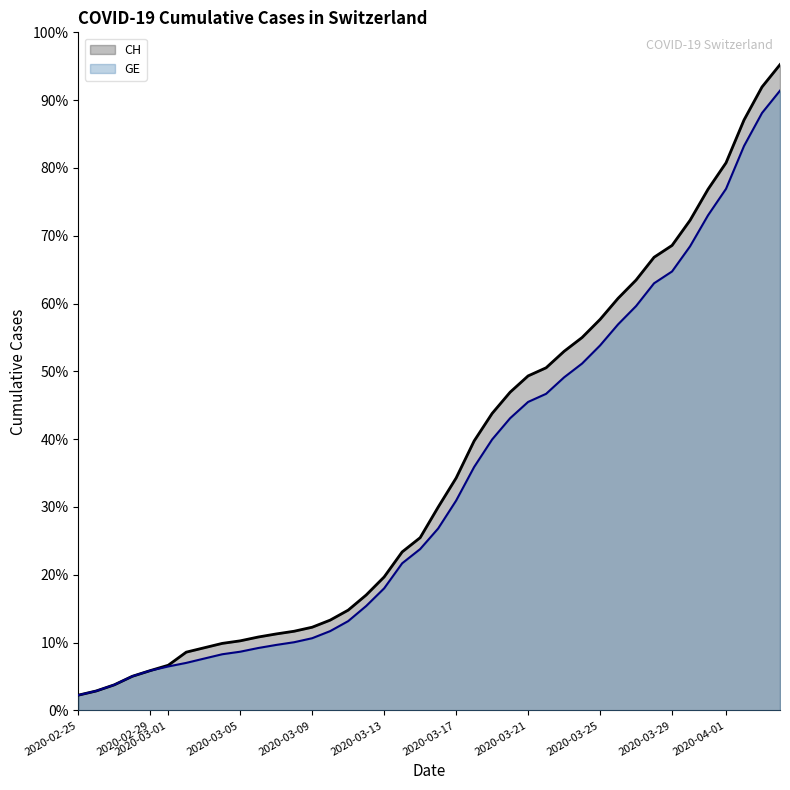

What are all the series names shown in the legend?

CH, GE